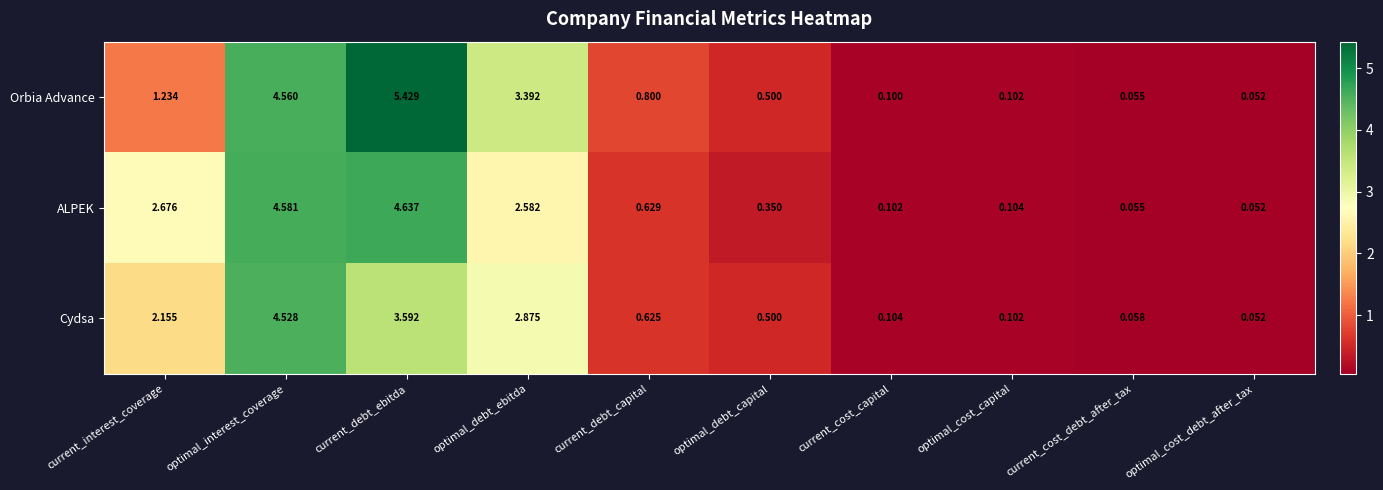

At which category does the chart reach its peak across all series?

current_debt_ebitda